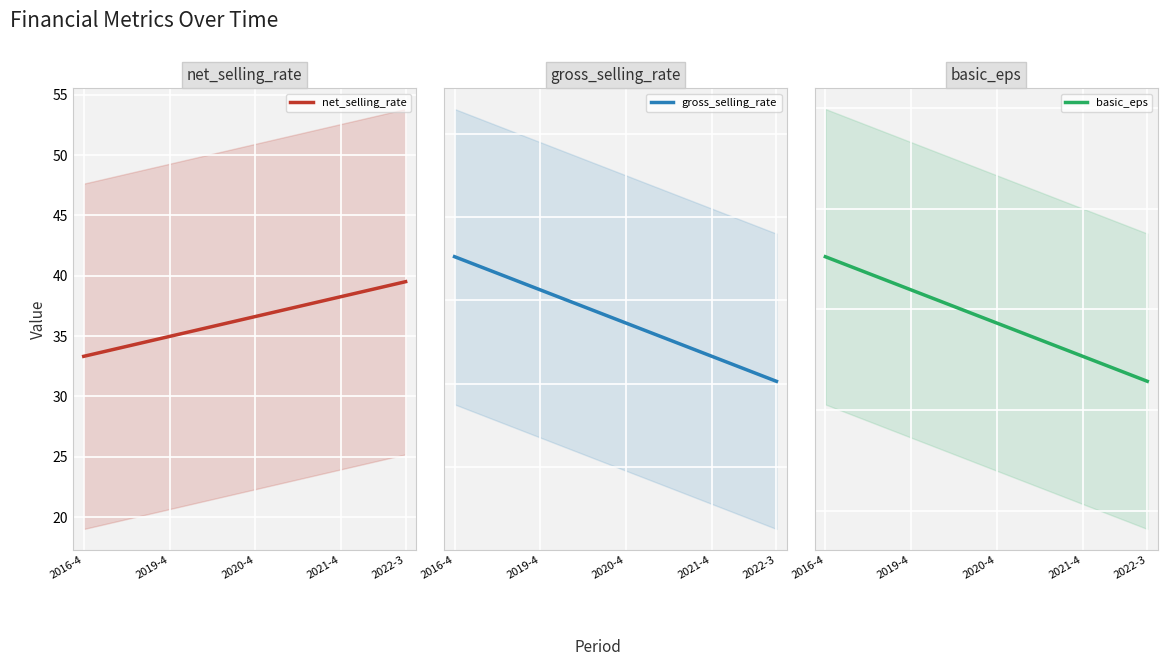

The value of net_selling_rate at 2021-4 is 38.3. True or false?

True